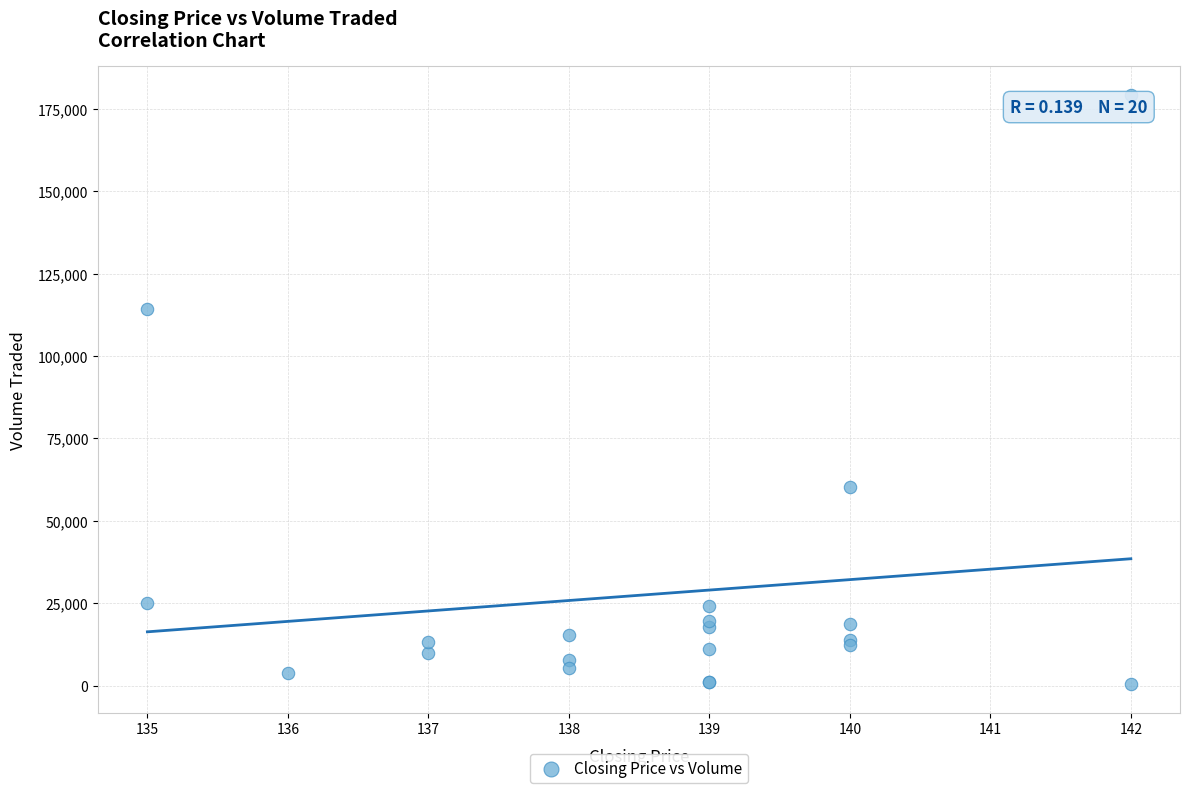

What Y value in the scatter plot is closest to 89900?

114200